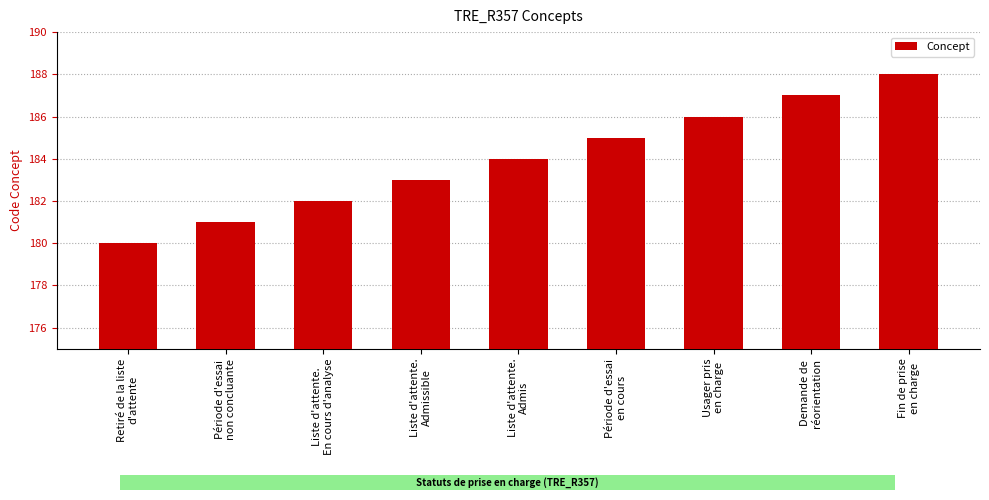

Between Liste d'attente.
En cours d'analyse and Période d'essai
non concluante, which is larger?

Liste d'attente.
En cours d'analyse